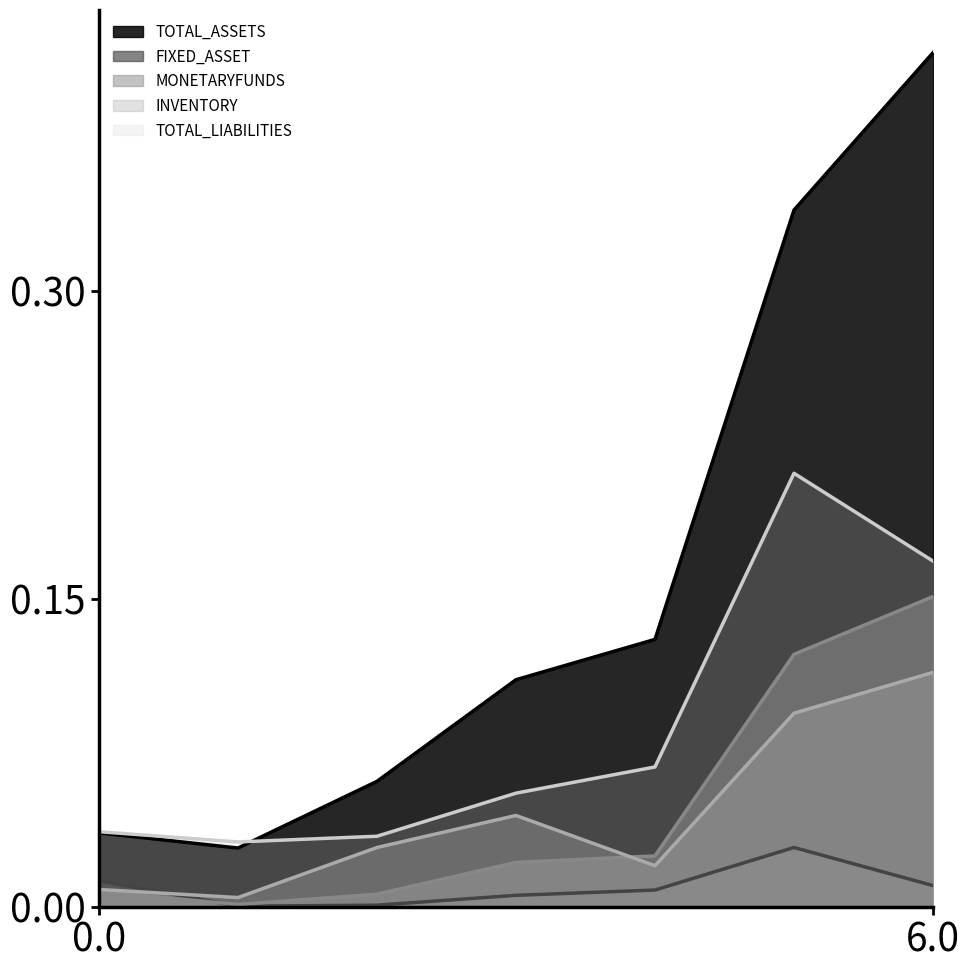

What is the average value of the TOTAL_ASSETS series?

0.2